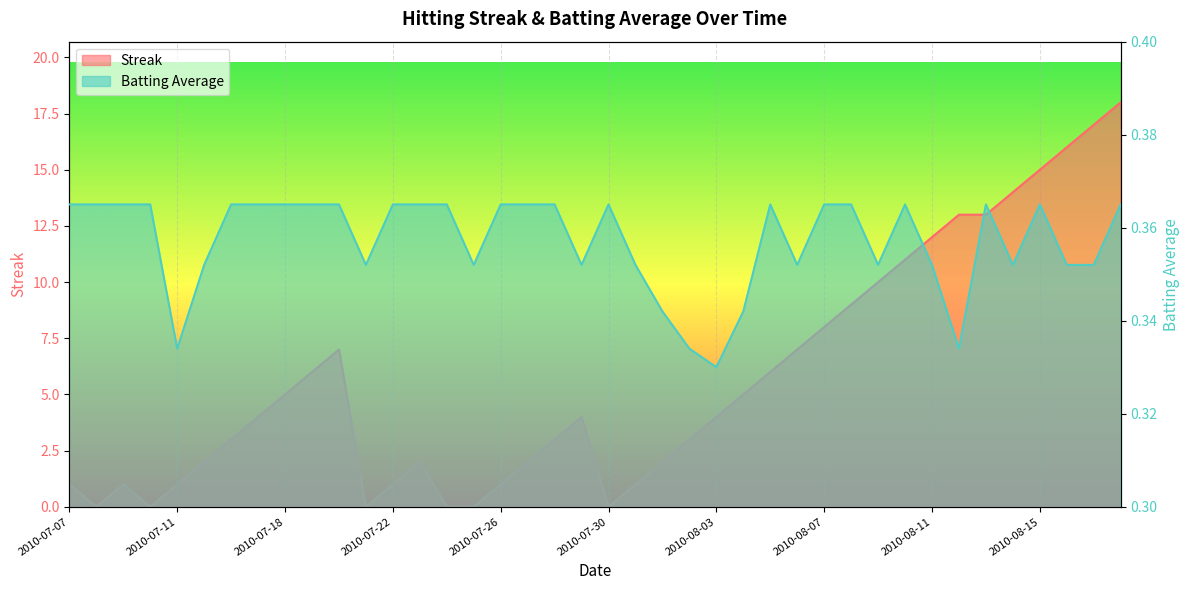

In Streak, how many points are higher than both neighbors (excluding endpoints)?

4